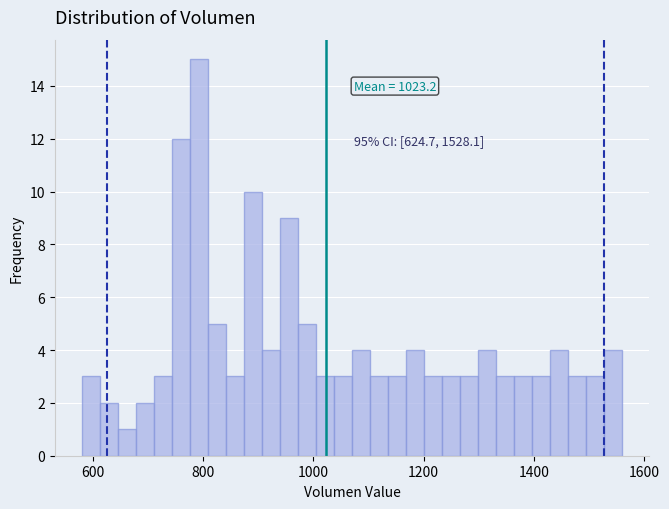

Read against the x-axis, roughly where is the centre of the tallest bar?

800